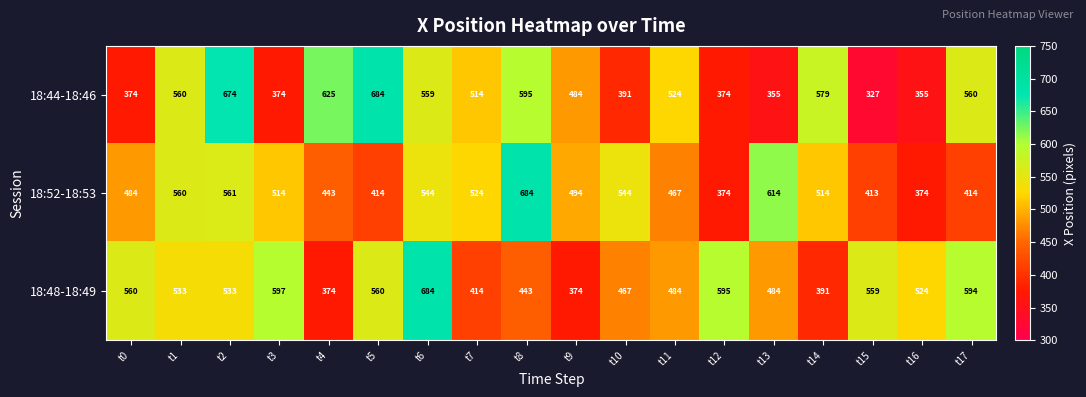

What is the difference between the highest and lowest values at t0?

186